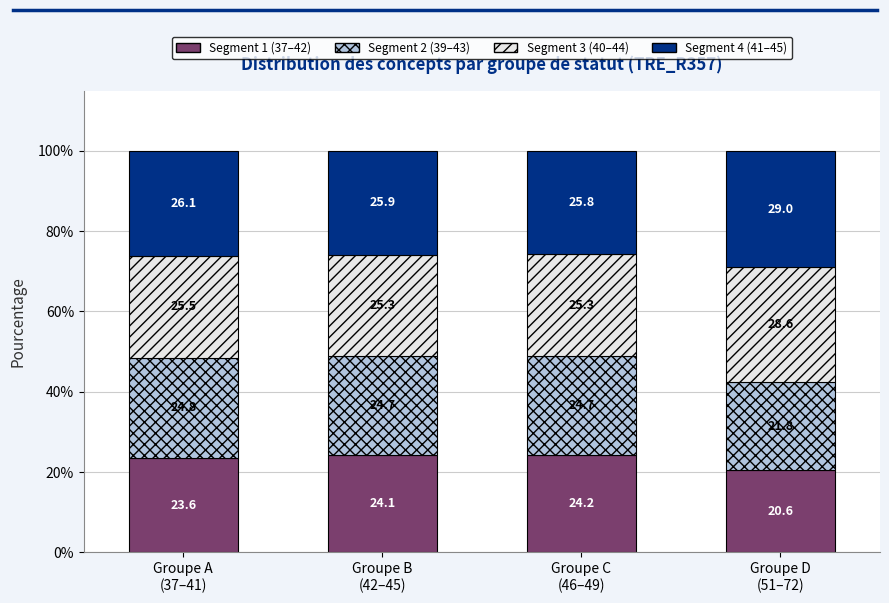

What is the lowest value of the Segment 1 (37–42) series?

20.6